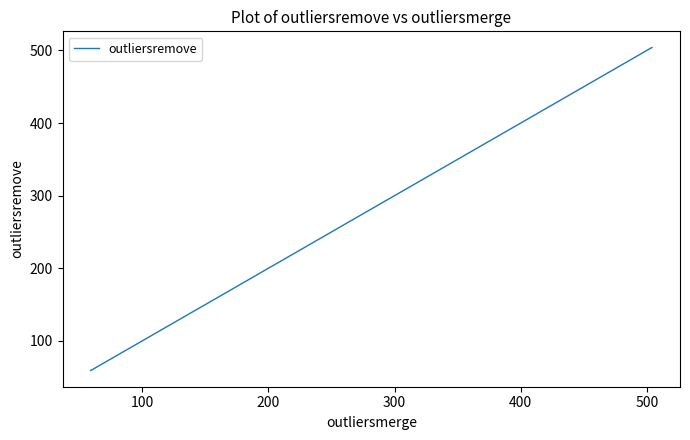

How many values are below 187?

3